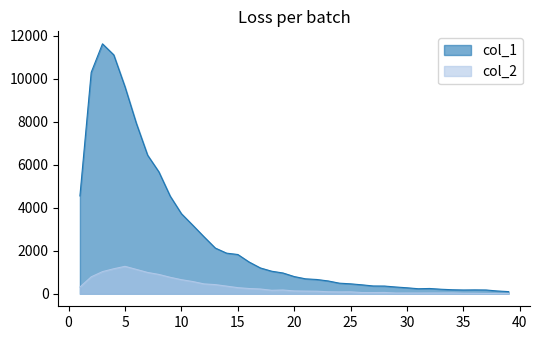

Rank the series by their maximum value, from highest to lowest.

col_1, col_2